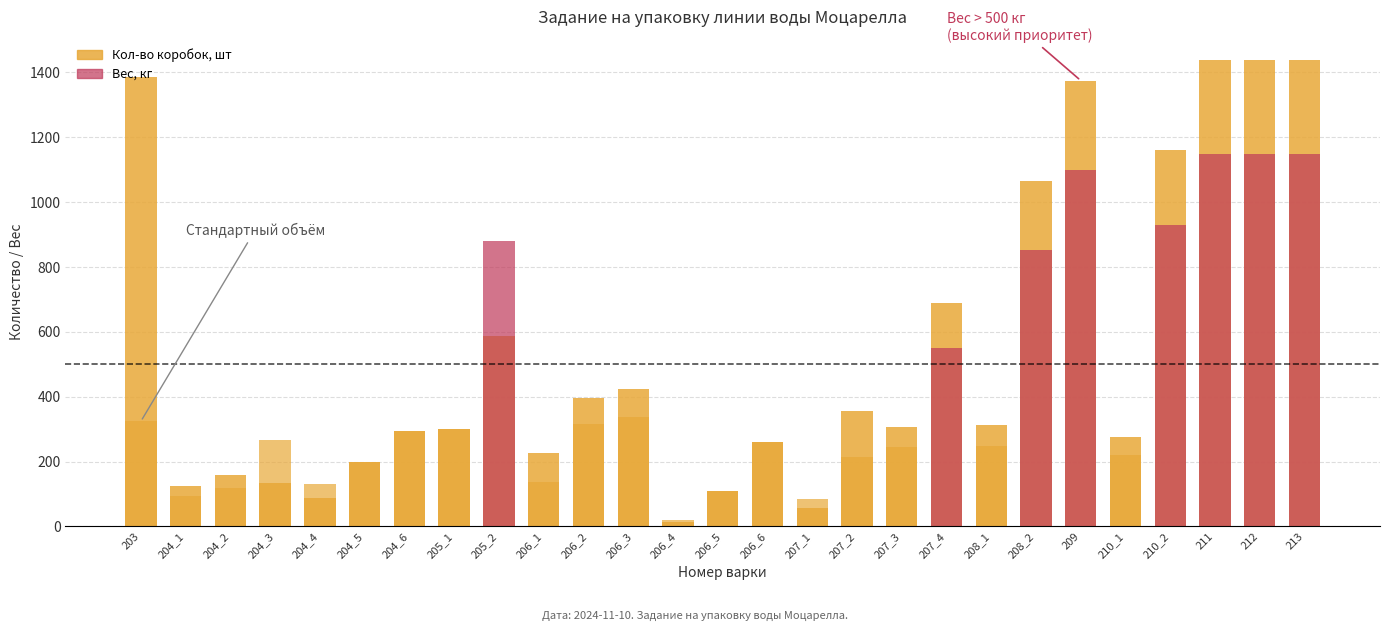

The Кол-во коробок, шт series shows 312 at 208_1. True or false?

True